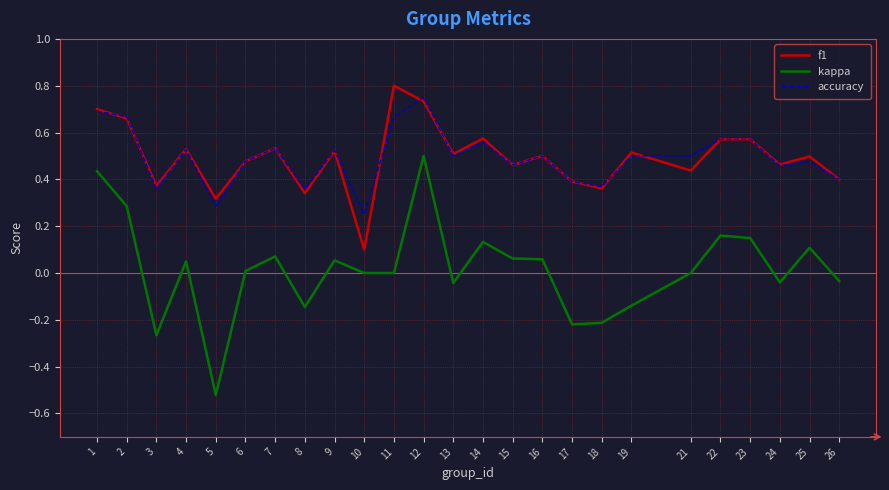

Is the value of kappa at 5 greater than the value of accuracy at 10?

No